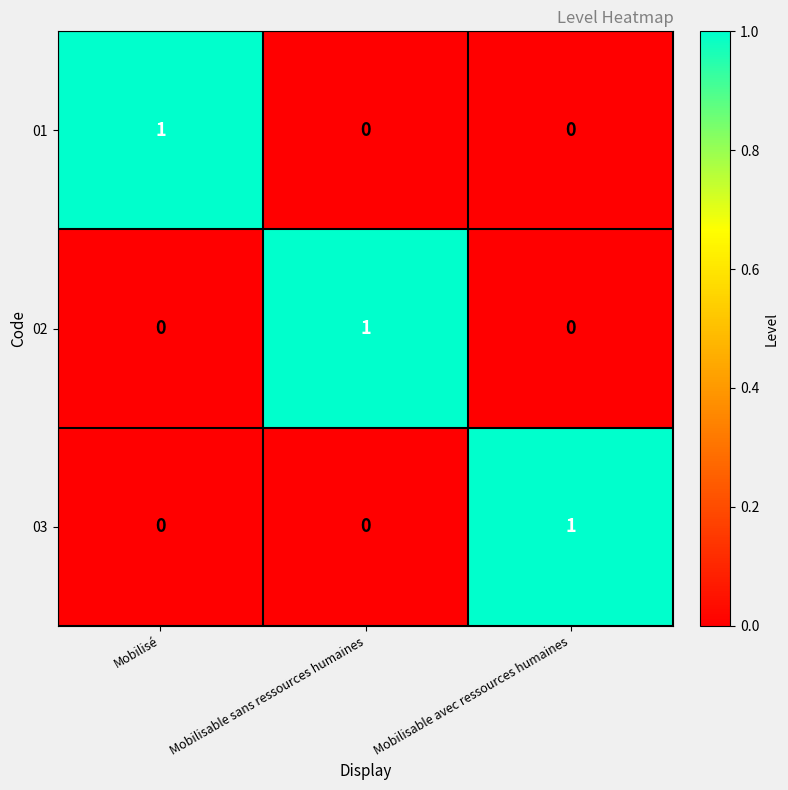

At how many categories does at least one series exceed 0?

3